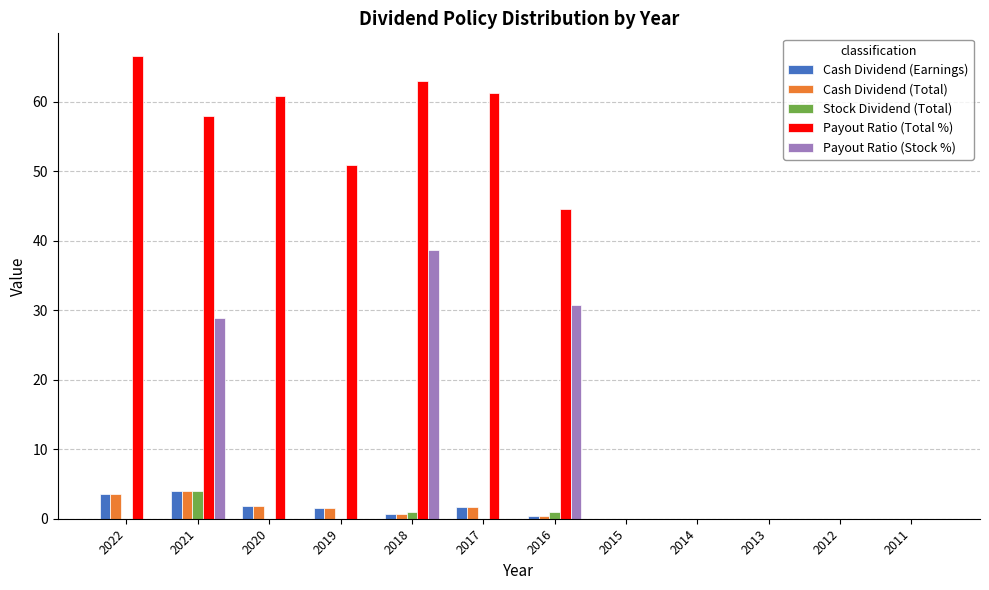

The value of Payout Ratio (Stock %) at 2019 is 16.5. True or false?

False